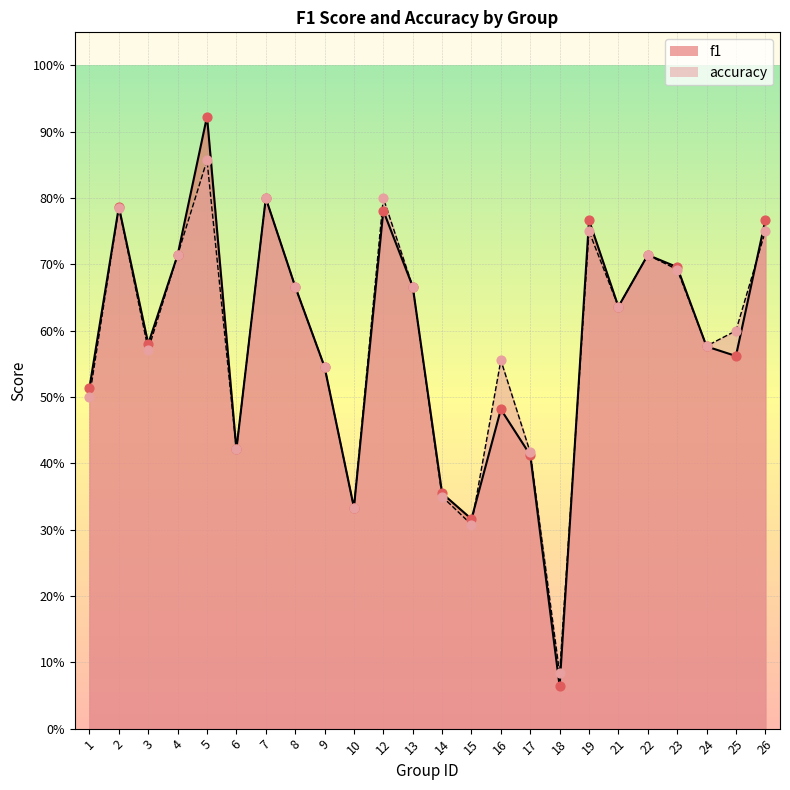

Which series has the largest total across all categories?

accuracy